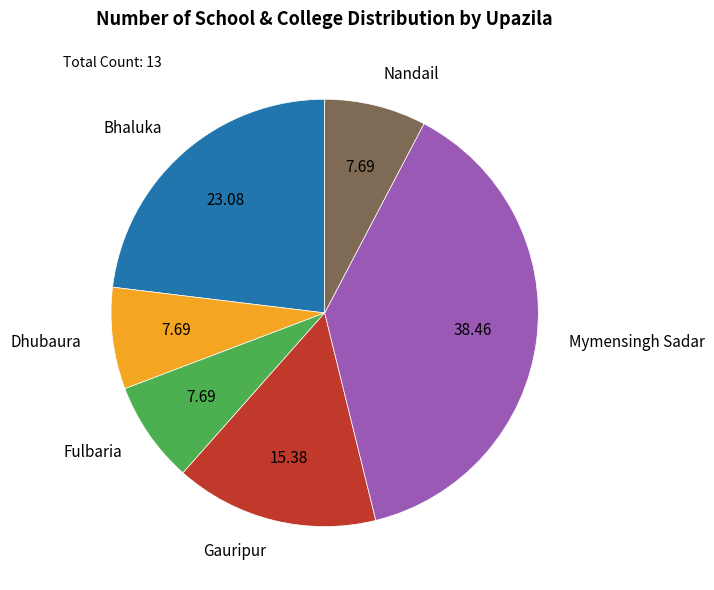

True or false: Nandail accounts for 8% of the total.

True